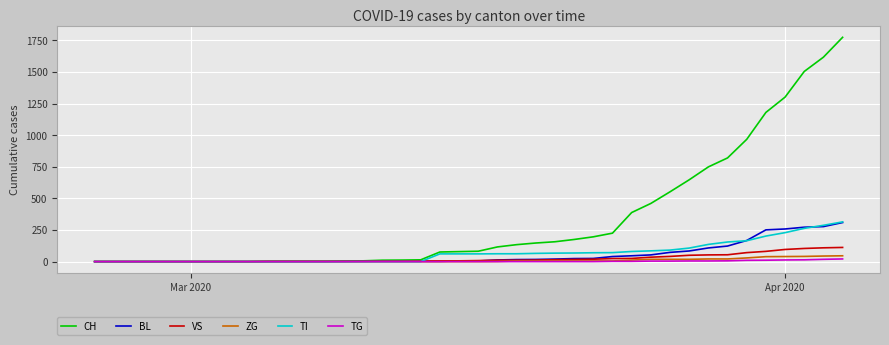

At how many categories does at least one series exceed 336?

12